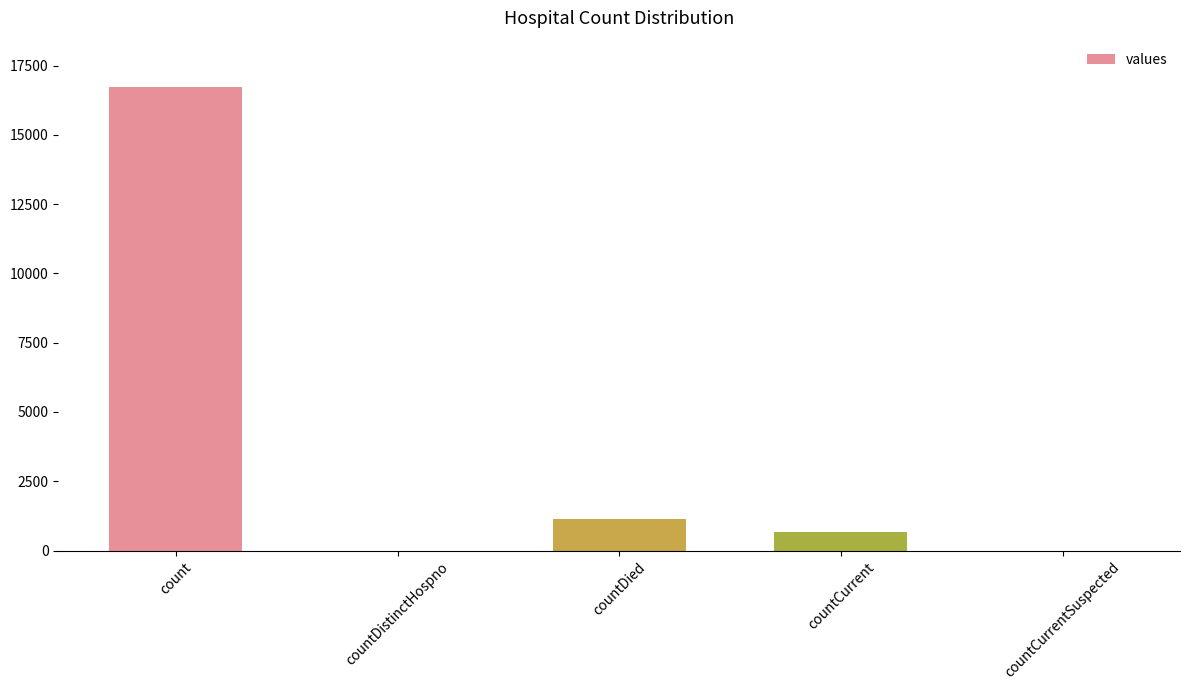

Between countDied and countDistinctHospno, which is larger?

countDied